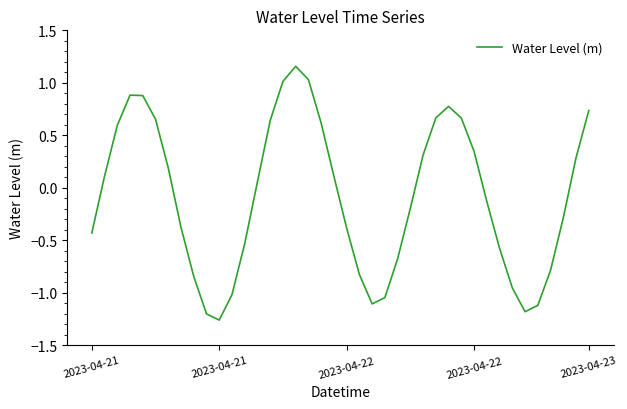

How many lines are shown in the chart?

1